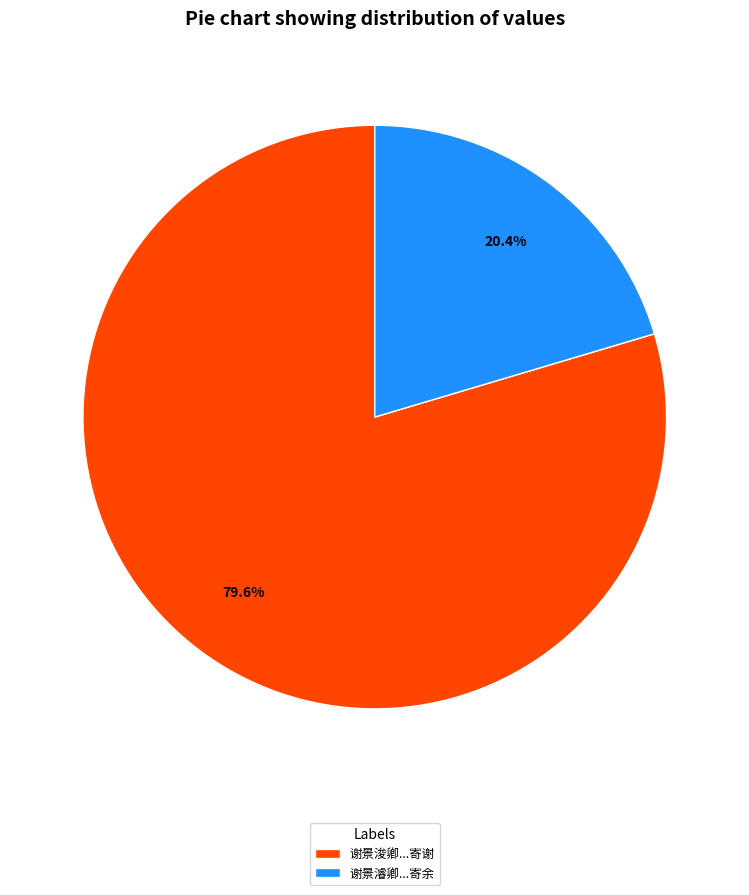

Do 谢景濬卿...寄余 and 谢景浚卿...寄谢 together represent more than half of the pie?

Yes